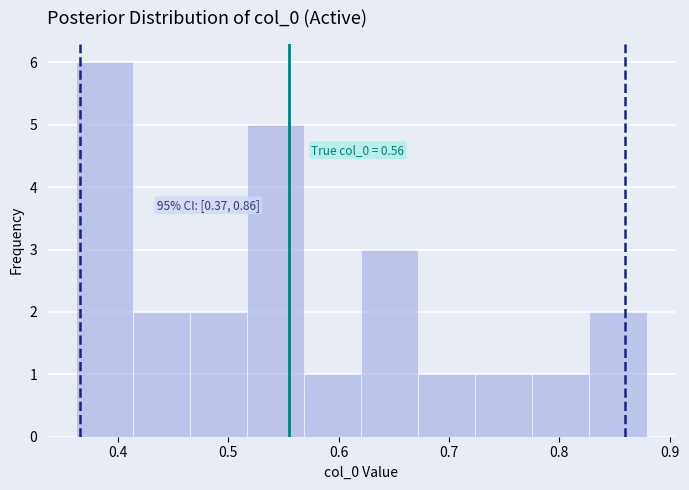

Which range on the x-axis has the tallest bar?

0.36 to 0.41